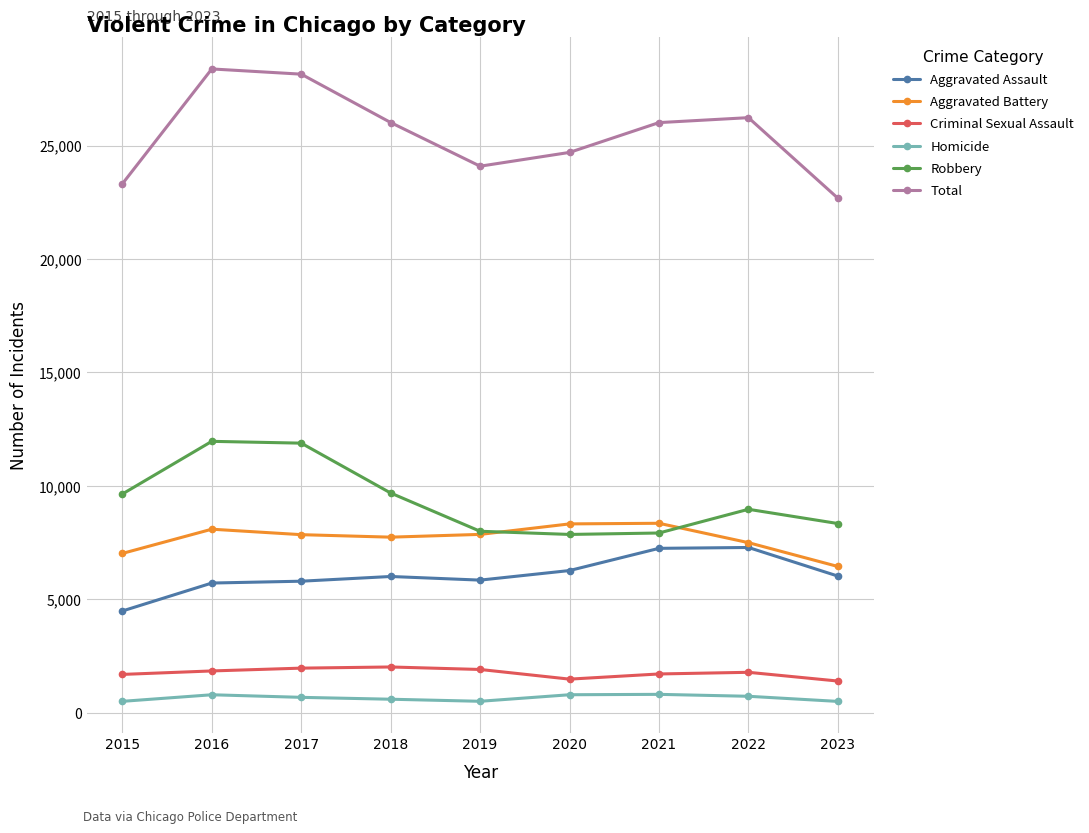

True or false: Aggravated Battery and Criminal Sexual Assault intersect in this chart.

False